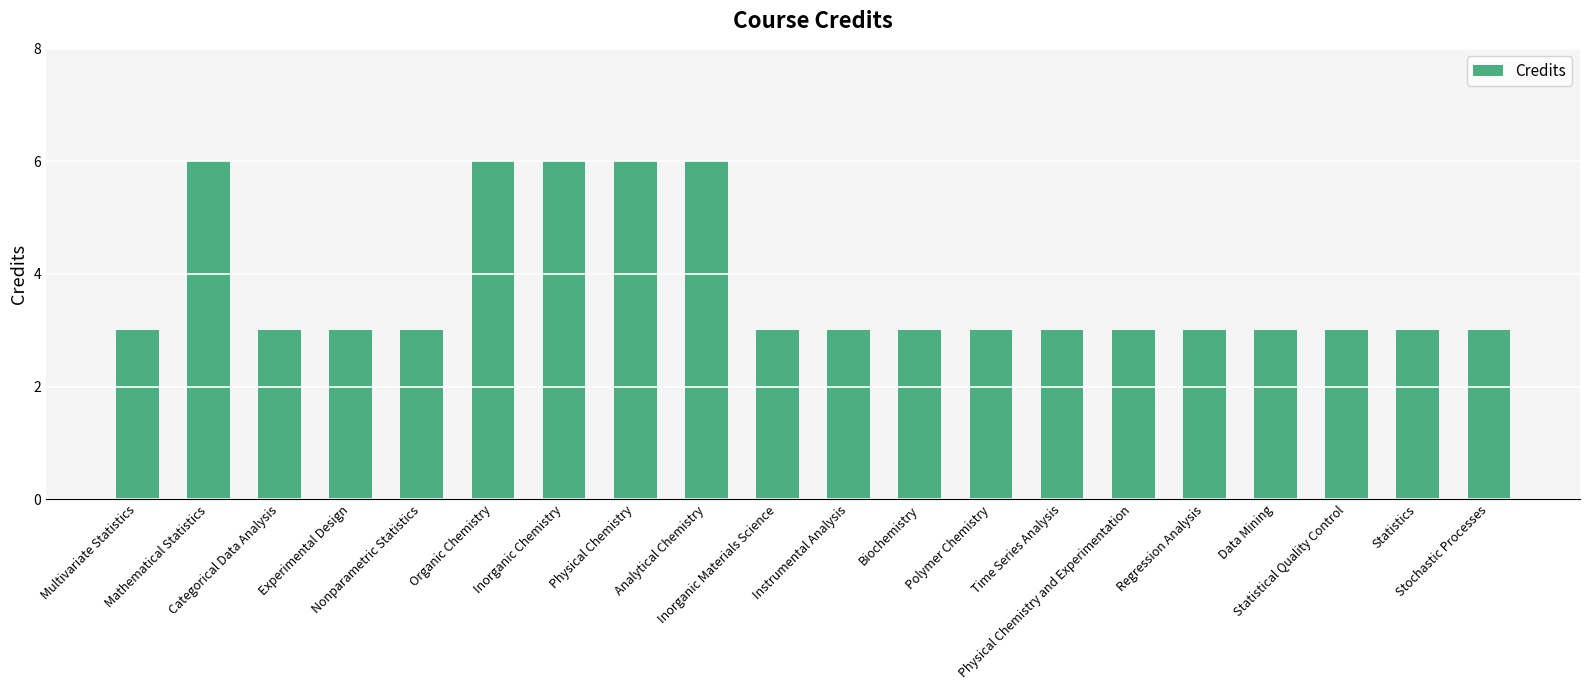

The chart shows a value of 2 at Categorical Data Analysis. True or false?

False